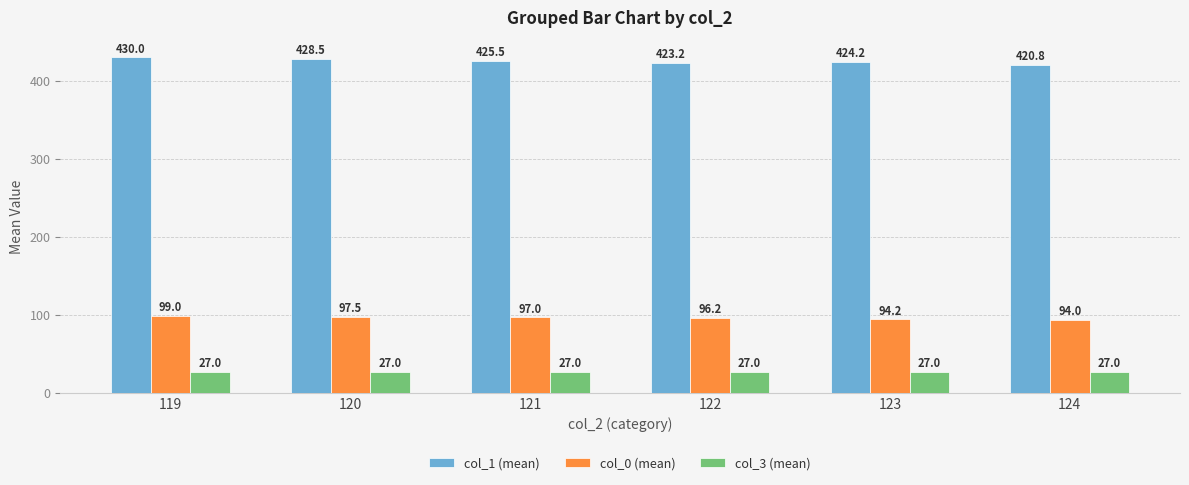

Which series has the largest total across all categories?

col_1 (mean)